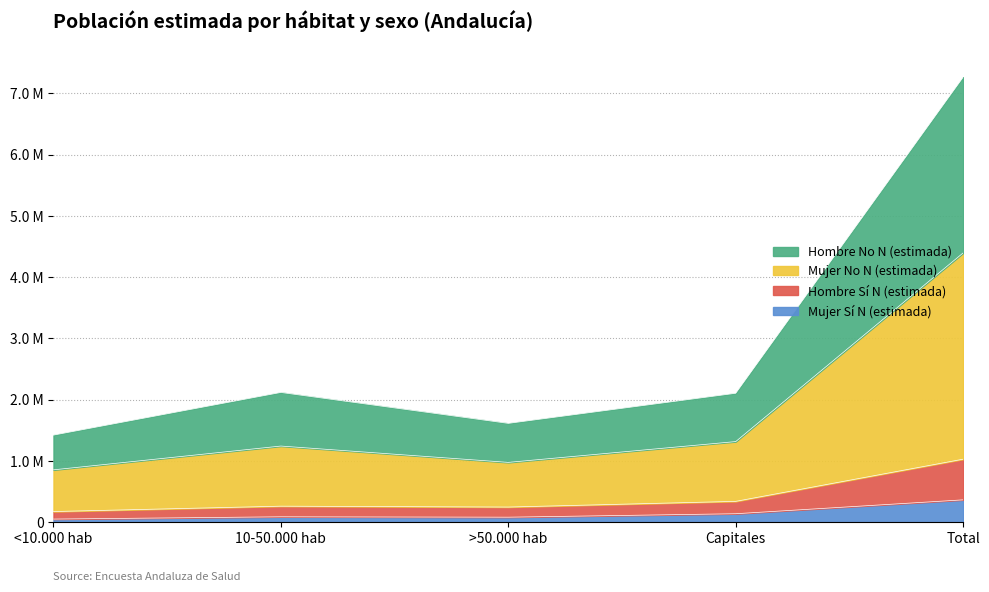

At how many categories does at least one series exceed 6304029?

1